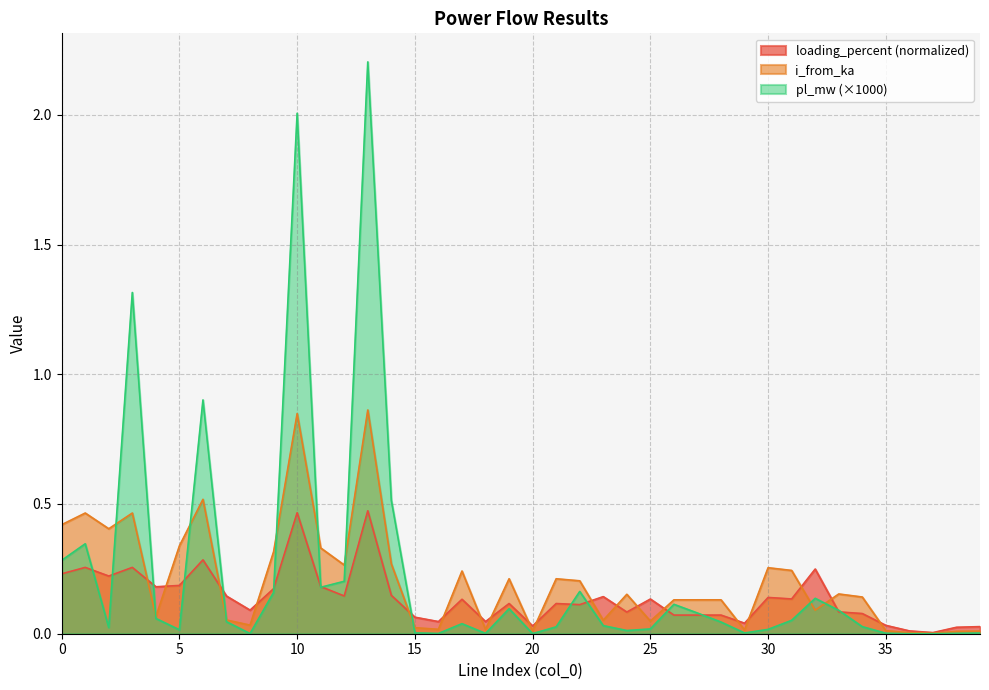

Reading left to right, list all the values displayed in this chart.

pl_mw: 0.3	0.3	0.0	1.3	0.1	0.0	0.9	0.0	0.0	0.2	2.0	0.2	0.2	2.2	0.5	0.0	0.0	0.0	0.0	0.1	0.0	0.0	0.2	0.0	0.0	0.0	0.1	0.1	0.0	0.0	0.0	0.1	0.1	0.1	0.0	0.0	0.0	0.0	0.0	0.0
i_from_ka: 0.4	0.5	0.4	0.5	0.1	0.3	0.5	0.1	0.0	0.3	0.8	0.3	0.3	0.9	0.3	0.0	0.0	0.2	0.0	0.2	0.0	0.2	0.2	0.1	0.2	0.0	0.1	0.1	0.1	0.0	0.3	0.2	0.1	0.2	0.1	0.0	0.0	0.0	0.0	0.0
loading_percent: 0.2	0.3	0.2	0.3	0.2	0.2	0.3	0.1	0.1	0.2	0.5	0.2	0.1	0.5	0.1	0.1	0.0	0.1	0.0	0.1	0.0	0.1	0.1	0.1	0.1	0.1	0.1	0.1	0.1	0.0	0.1	0.1	0.2	0.1	0.1	0.0	0.0	0.0	0.0	0.0